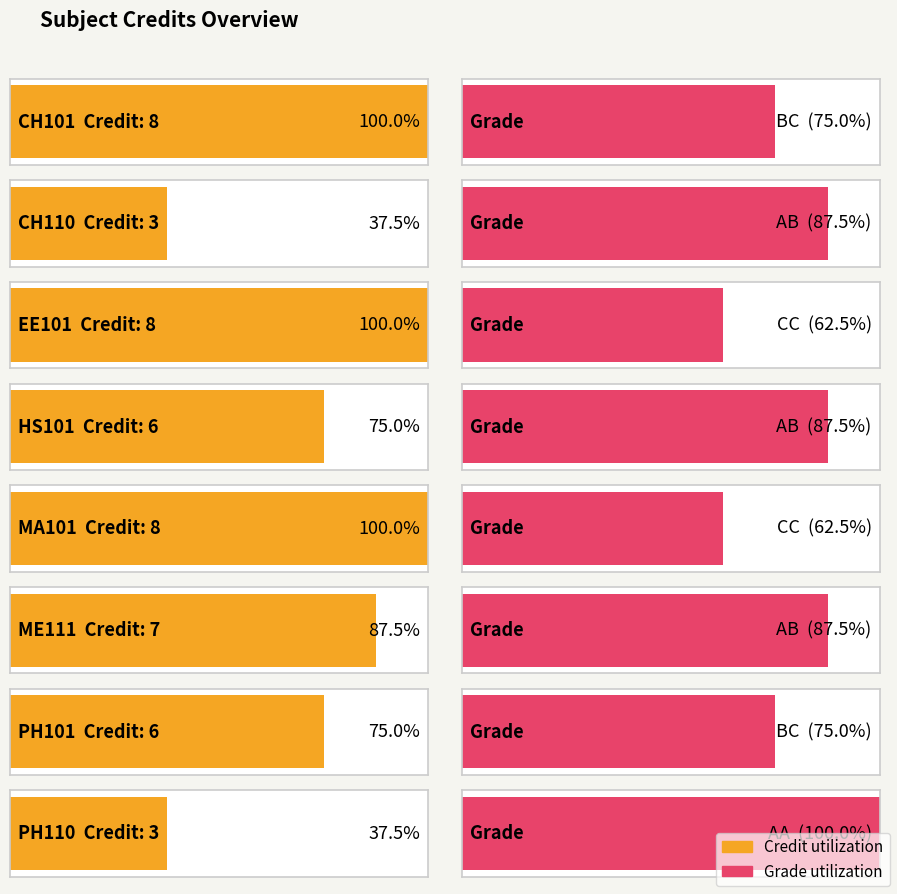

Reading right to left, what are all the values shown in this chart?

3	6	7	8	6	8	3	8